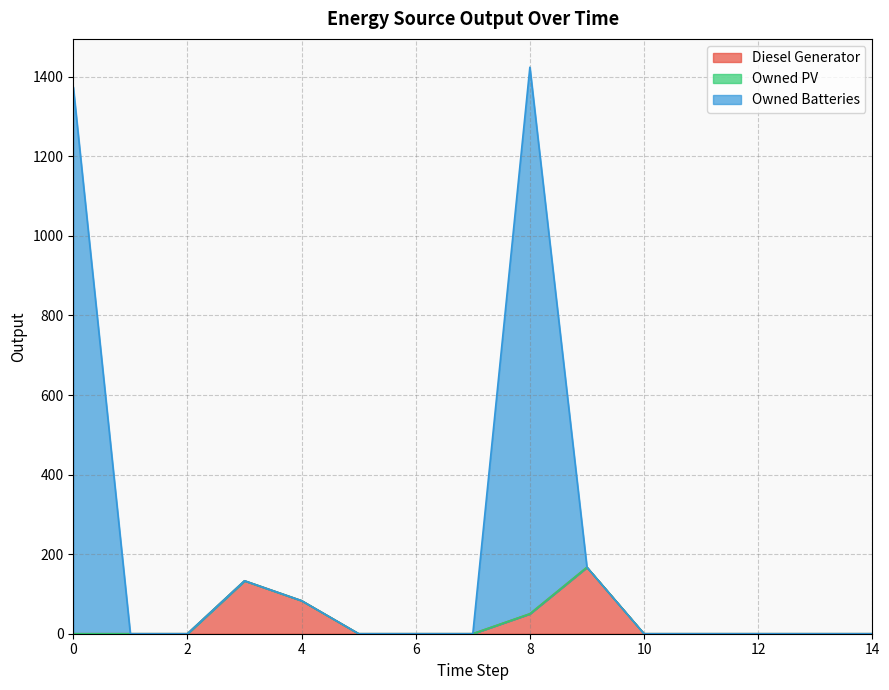

What is the highest value of the Diesel Generator series?

167